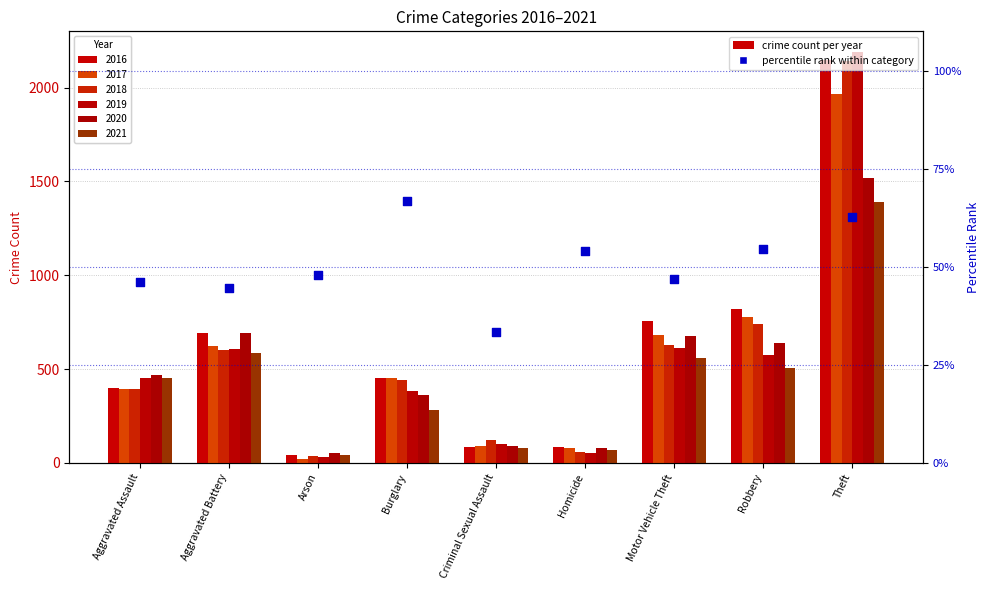

What is the change in value from Aggravated Battery to Theft?

+18.2